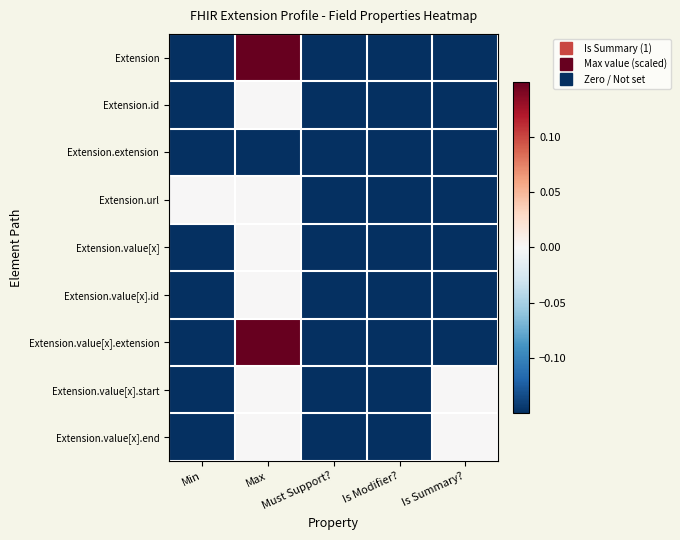

Rank the series at Is Summary? from highest to lowest value.

Extension.value[x].start, Extension.value[x].end, Extension, Extension.id, Extension.extension, Extension.url, Extension.value[x], Extension.value[x].id, Extension.value[x].extension